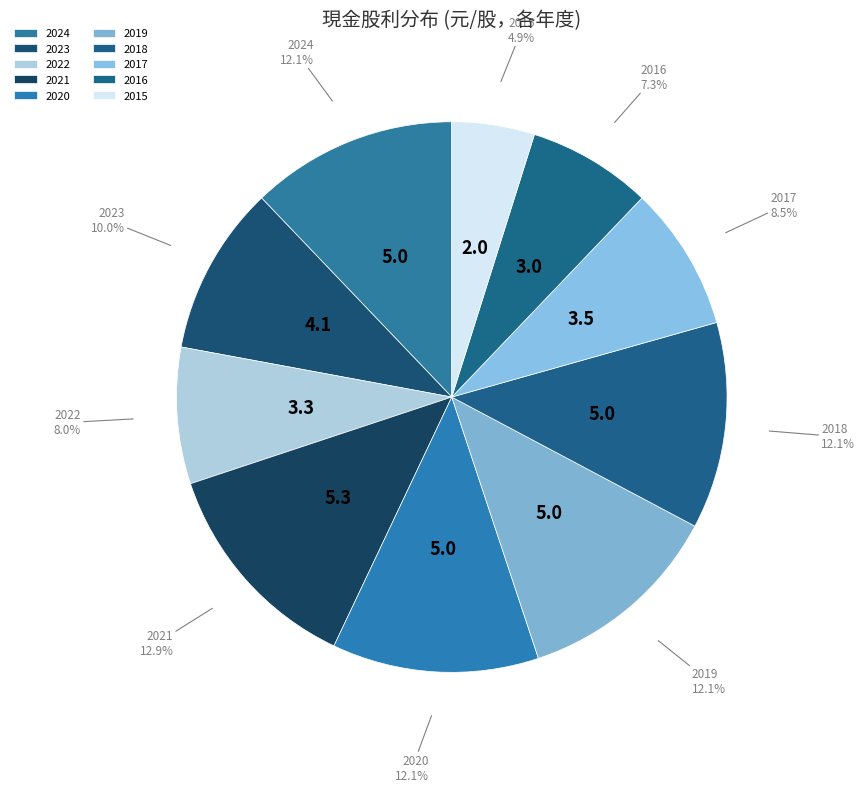

Is there any slice that represents more than half of the pie?

No